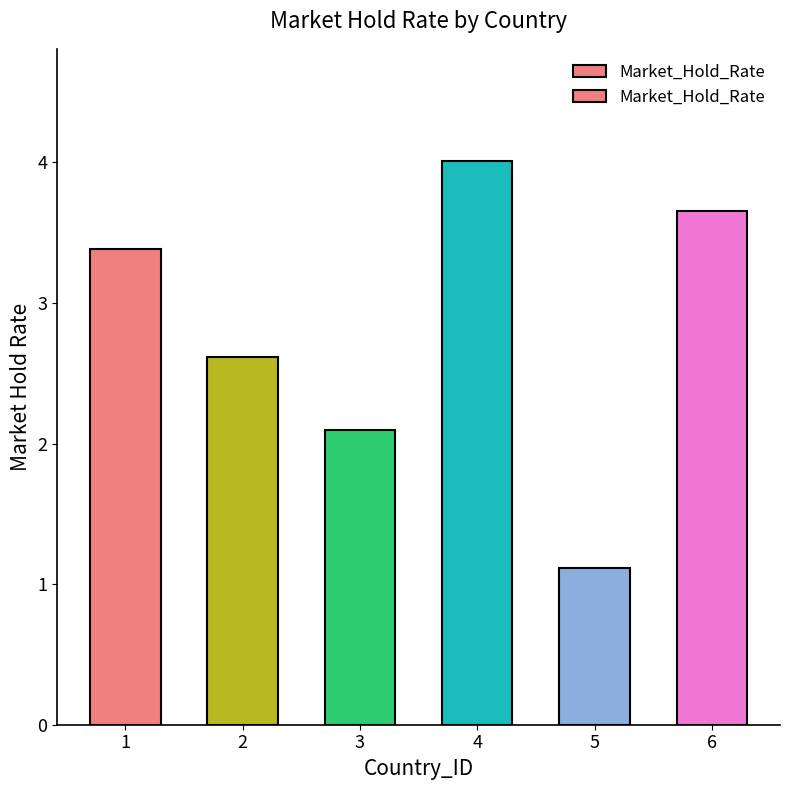

At which label is the value closest to 2?

3